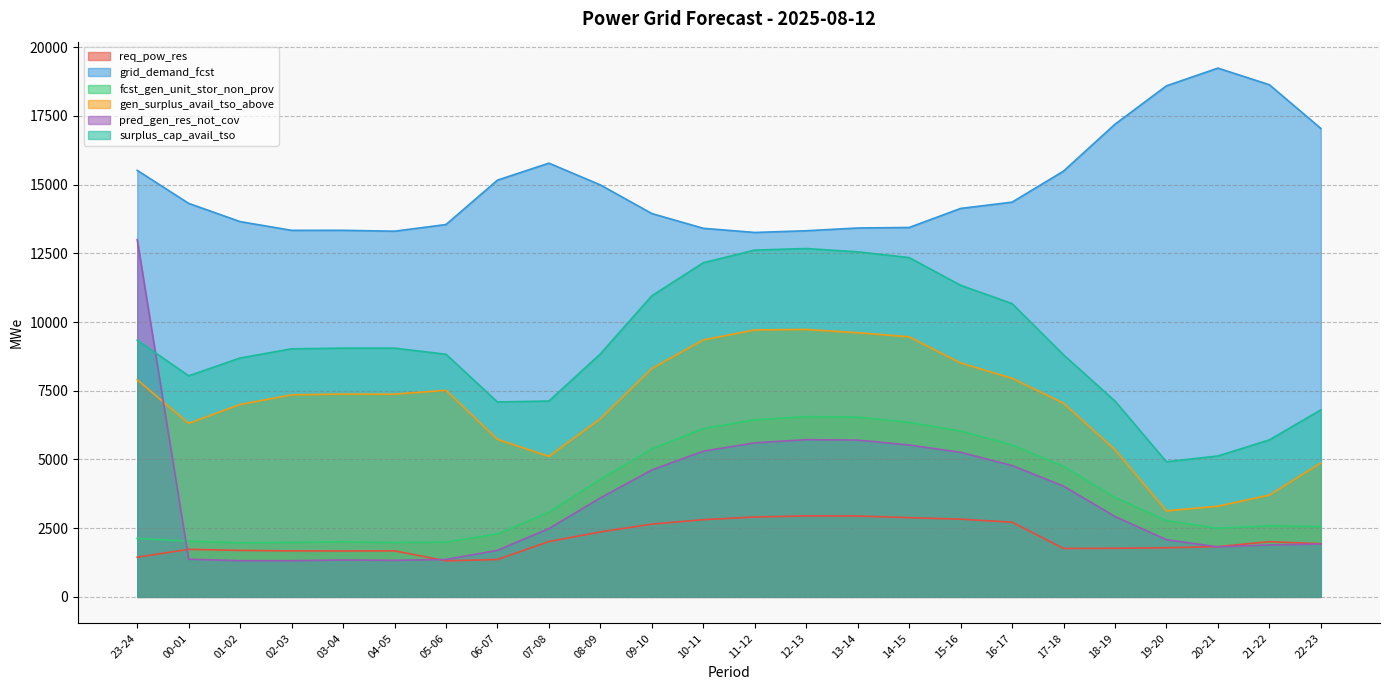

What is the value of the pred_gen_res_not_cov point at the 22nd from the left?

1820